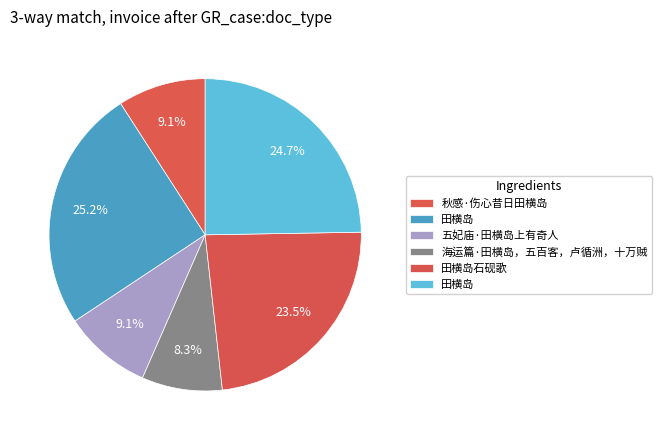

Which slice is the largest?

田横岛